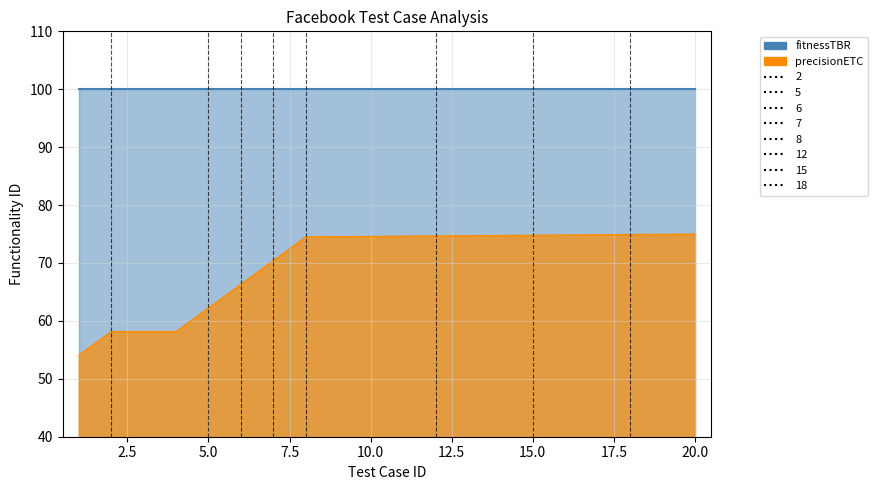

Where is the data nearest to the value 64?

5